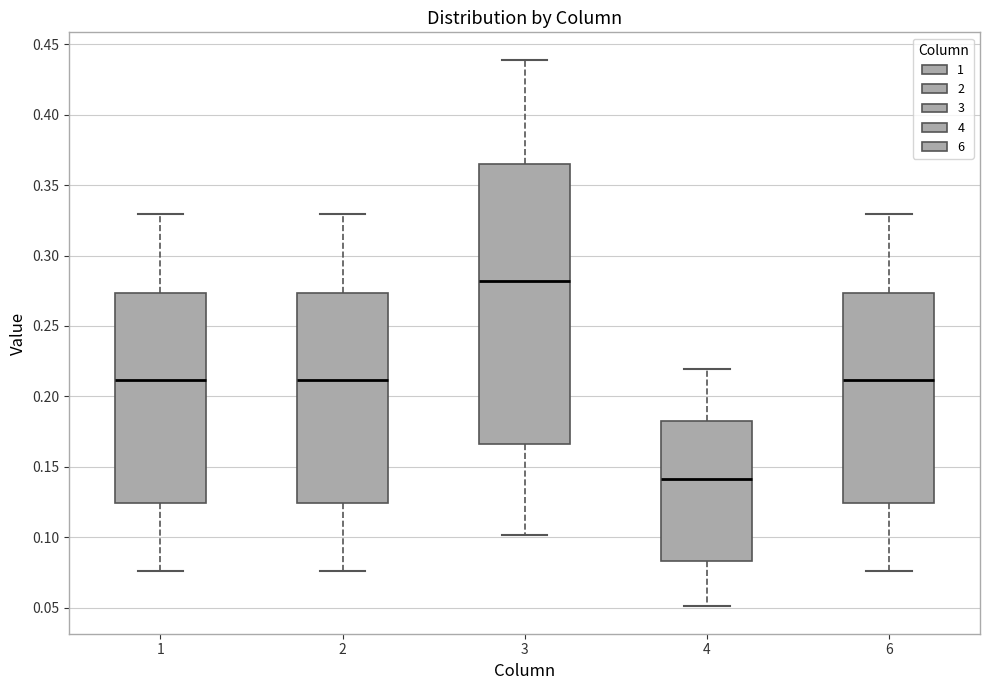

Which box's median line is the highest?

3